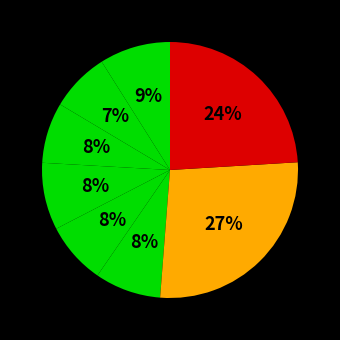

Count the number of slices in the pie.

8